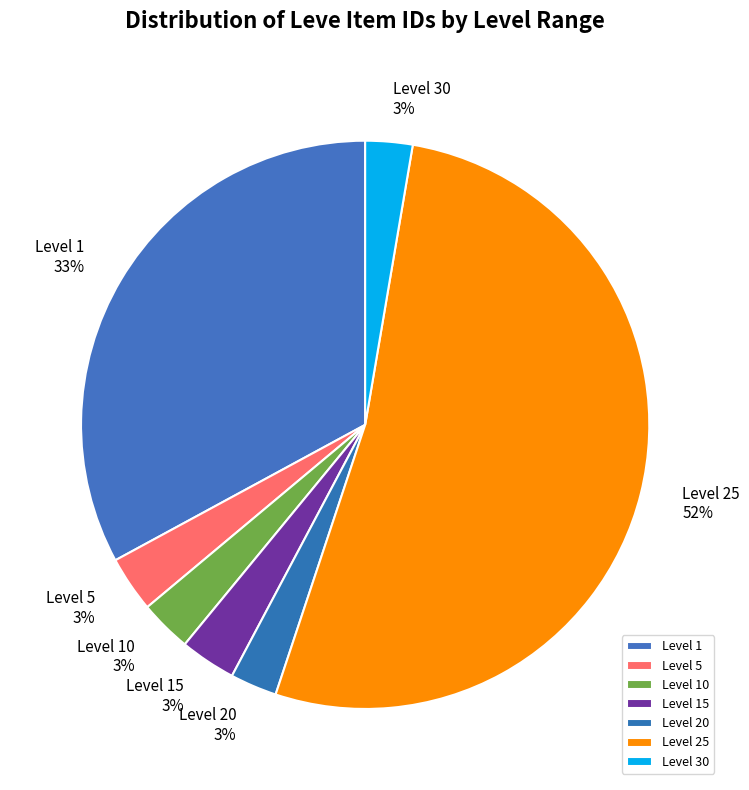

The Level 30 slice represents 3% of the pie. True or false?

True